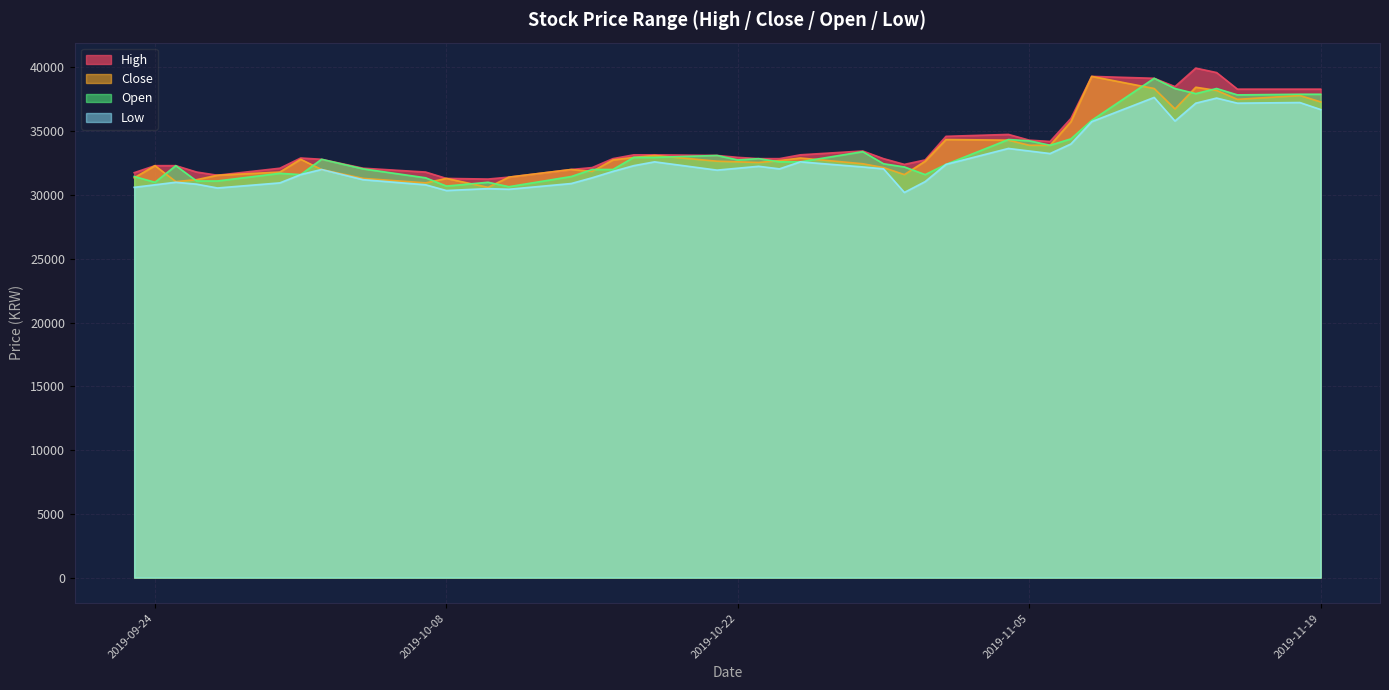

What is the label of the 28th point from the right?

2019-10-11